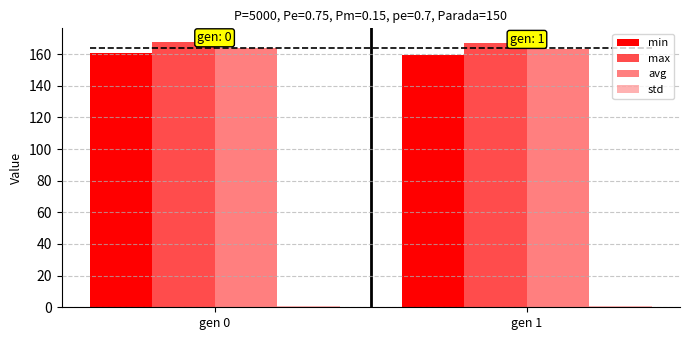

The std series shows 0.9 at gen 0. True or false?

True